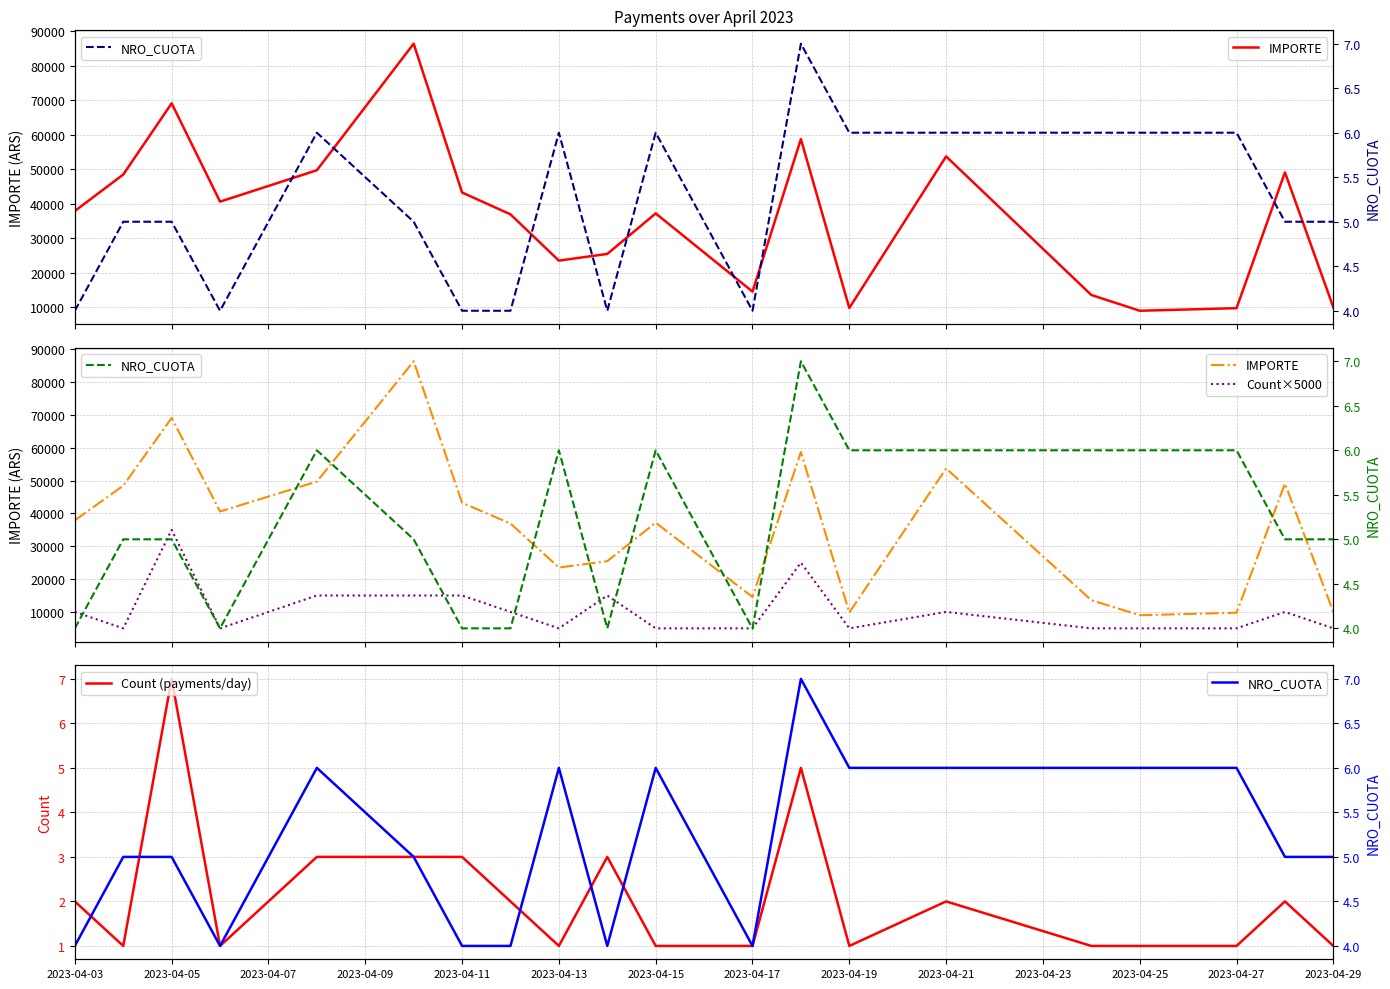

True or false: NRO_CUOTA has a value of 3 at 2023-04-29.

False